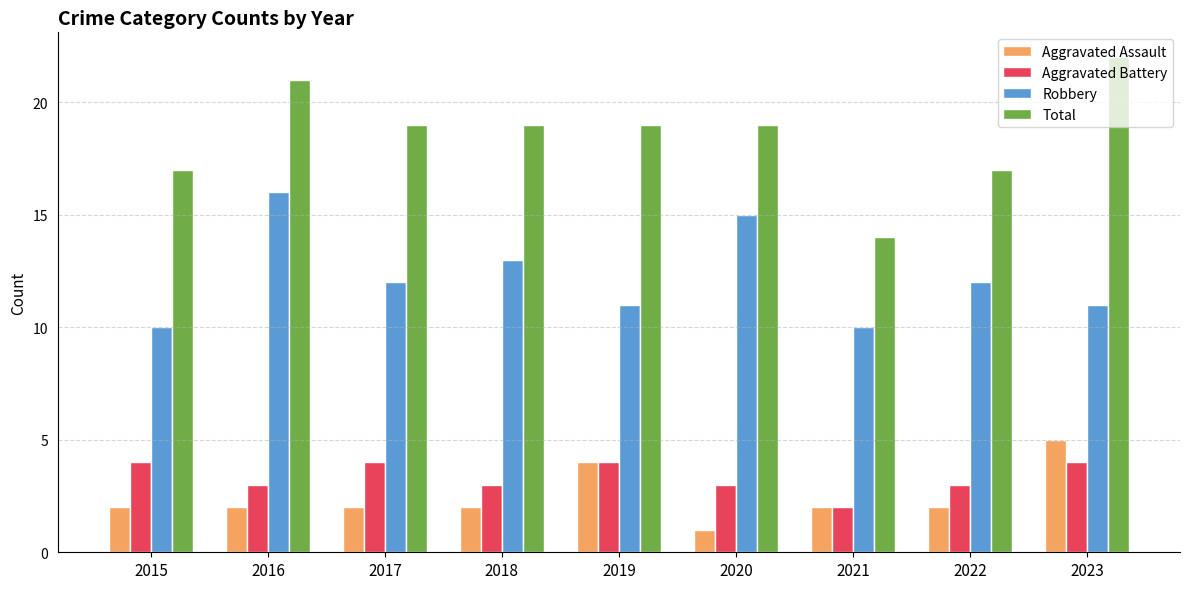

What is the value of the Total bar at the 4th from the left?

19